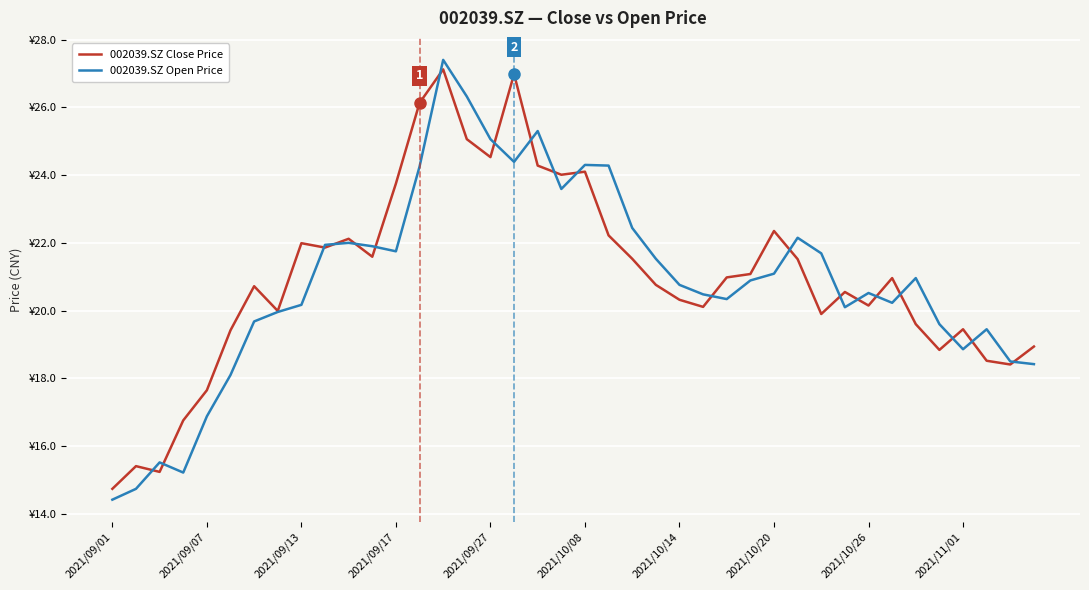

What is the average value of the 002039.SZ Close Price series?

21.0